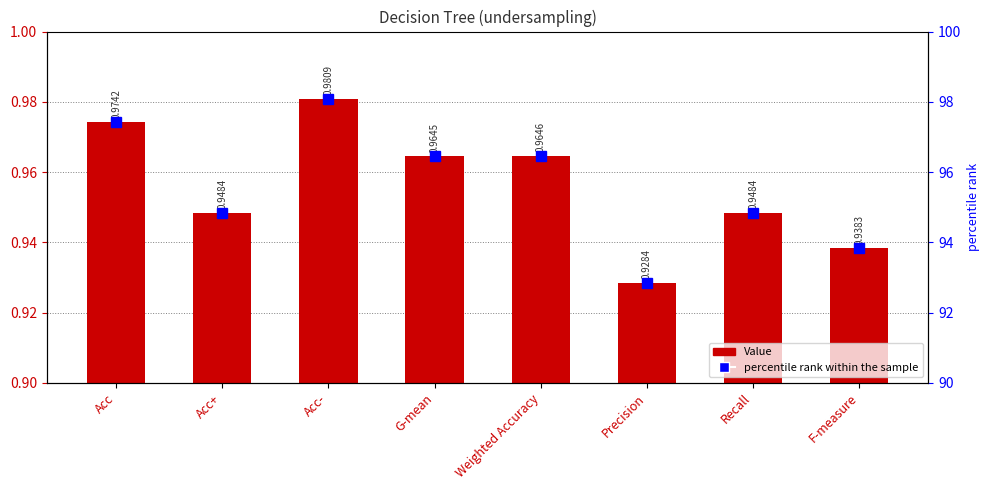

What is the sum of all percentile rank within the sample values?

764.8